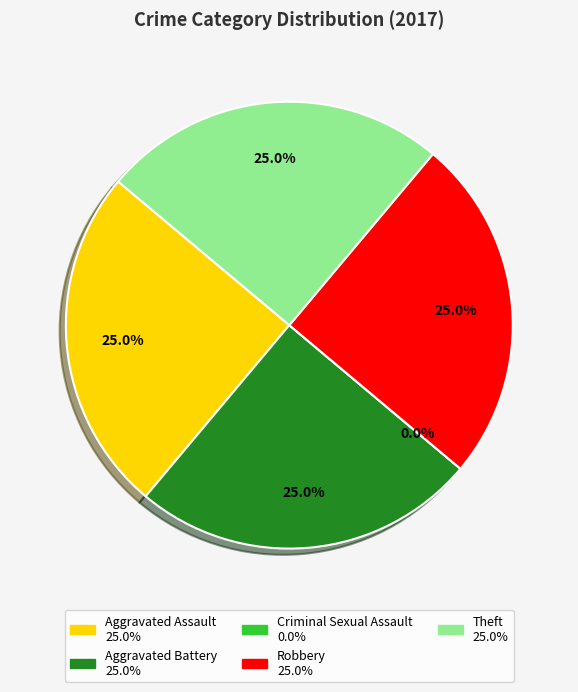

What percentage is the Aggravated Assault slice, to the nearest percent?

25%